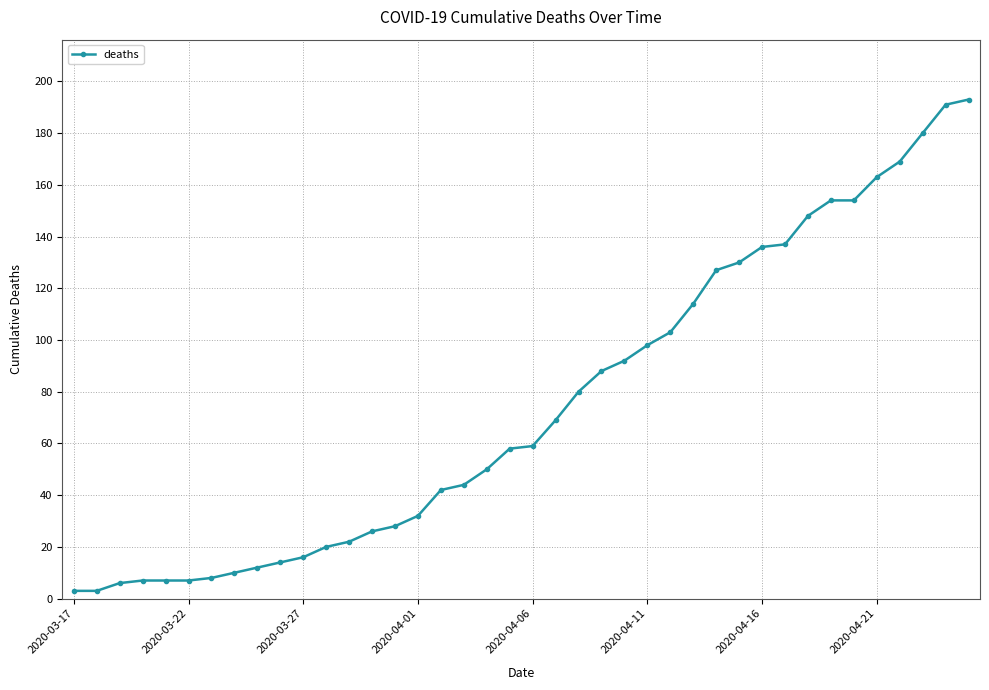

What is the difference between the maximum and minimum values?

190